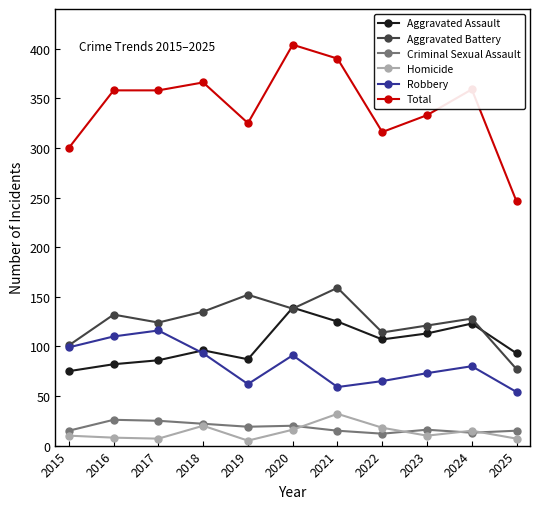

The value of Aggravated Battery at 2023 is 83. True or false?

False